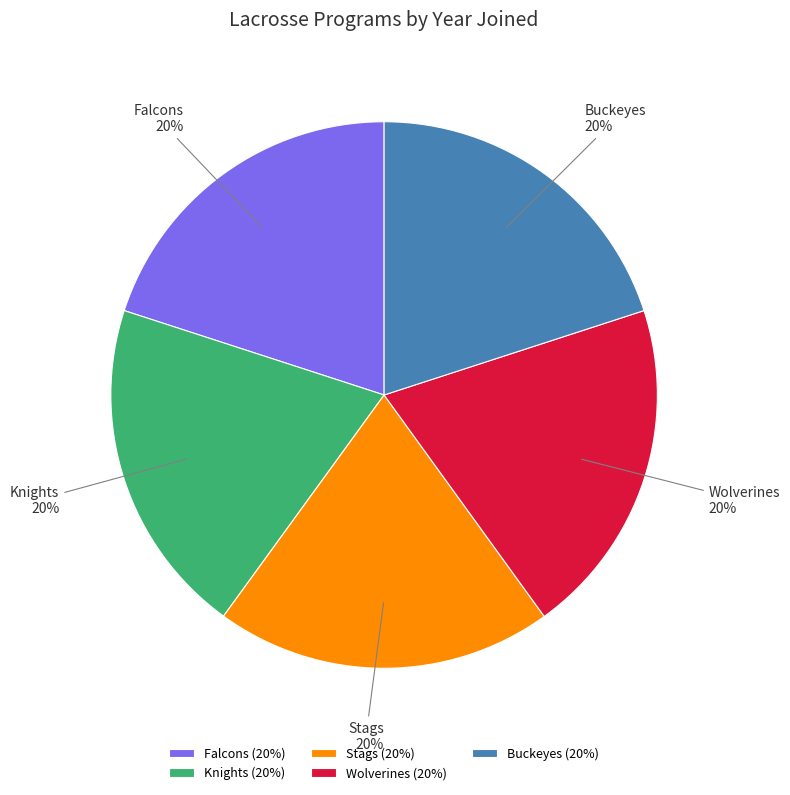

How many segments does this pie chart have?

5